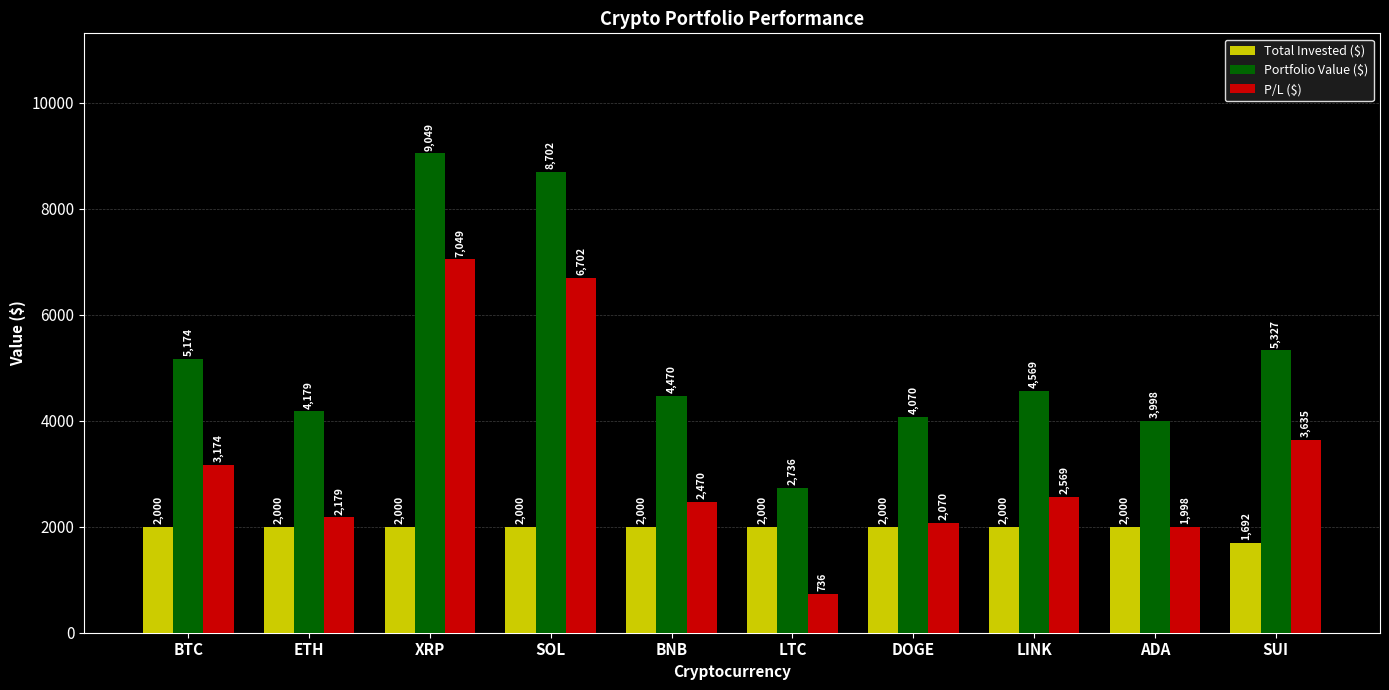

At which category does the chart reach its peak across all series?

XRP